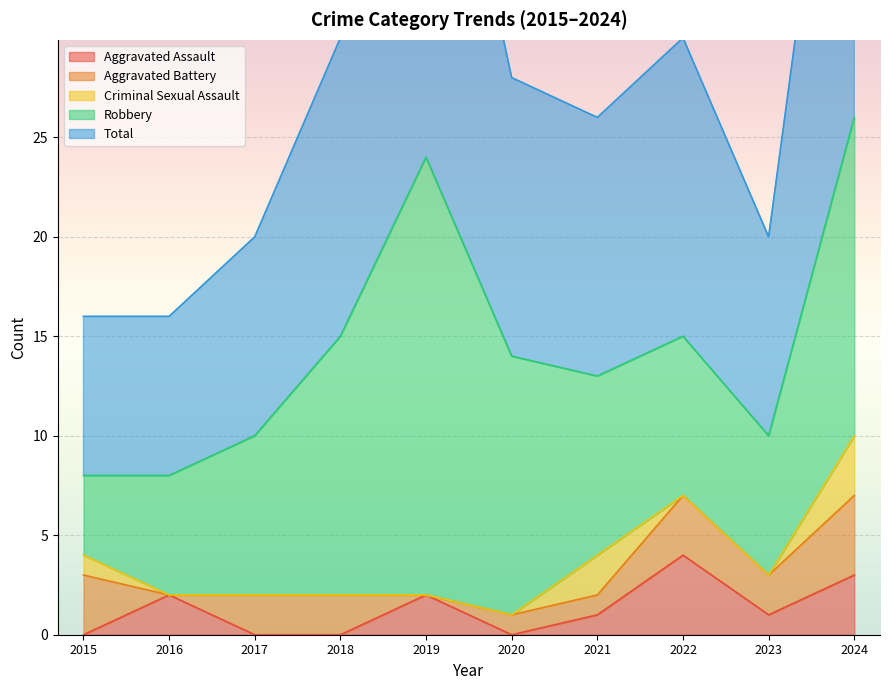

What is the maximum value for Criminal Sexual Assault?

3